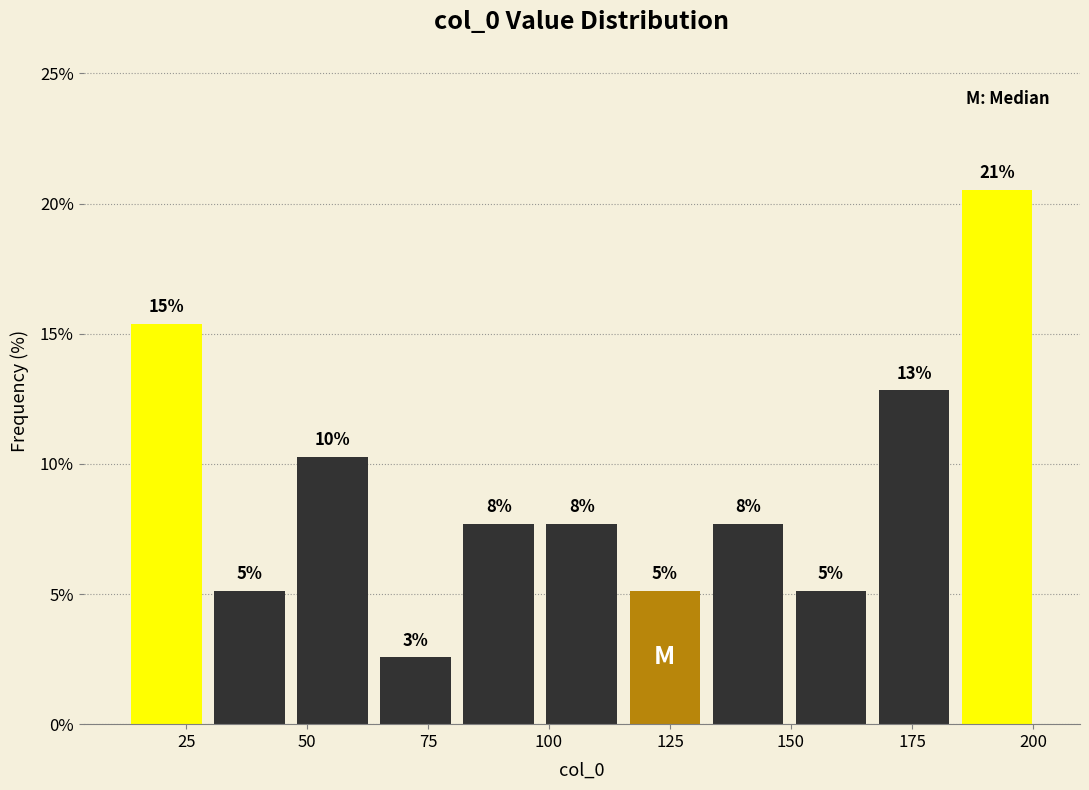

Read against the x-axis, roughly where is the centre of the tallest bar?

195